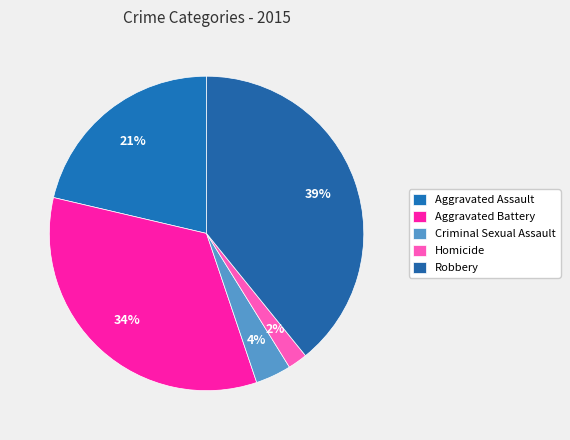

Do Homicide and Aggravated Battery together represent more than half of the pie?

No